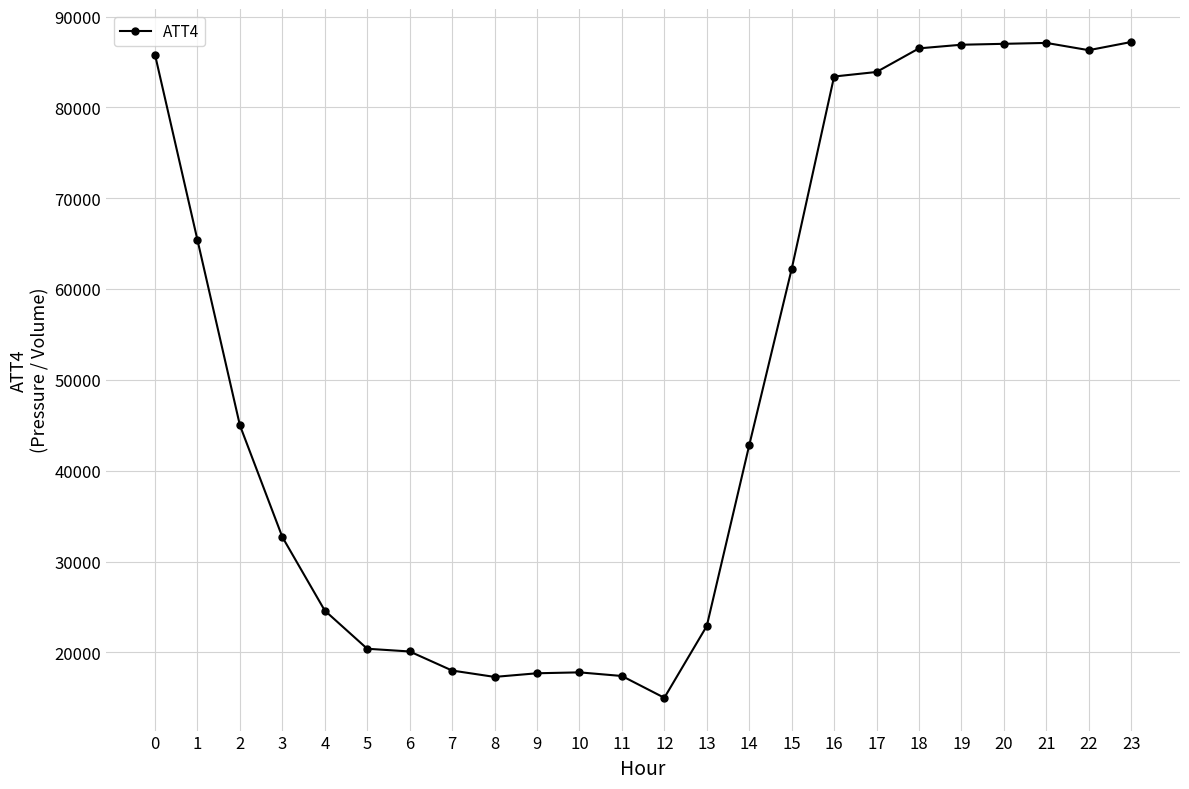

What is the greatest value displayed?

87200